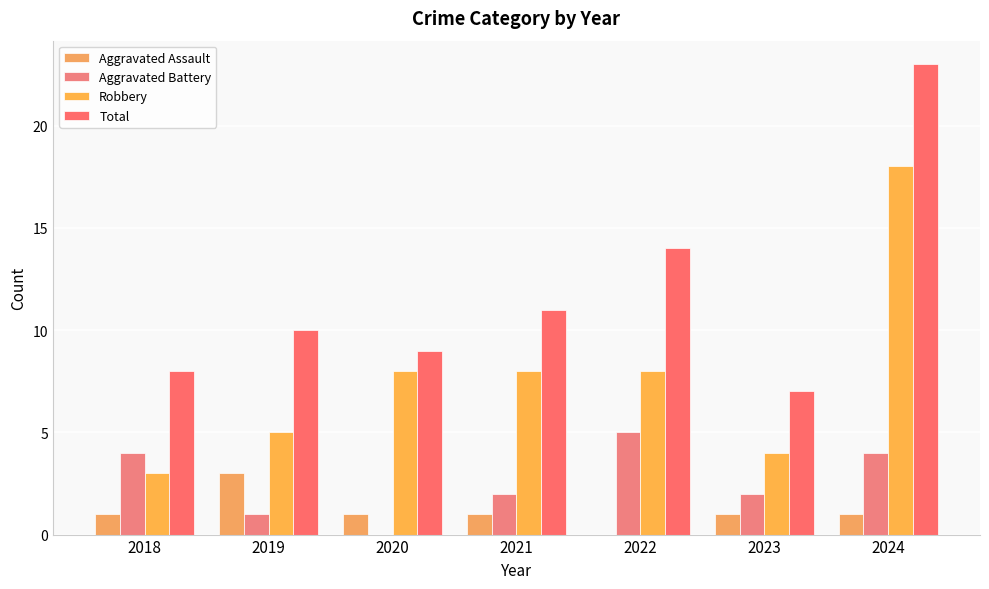

Count the number of data series in this chart.

4